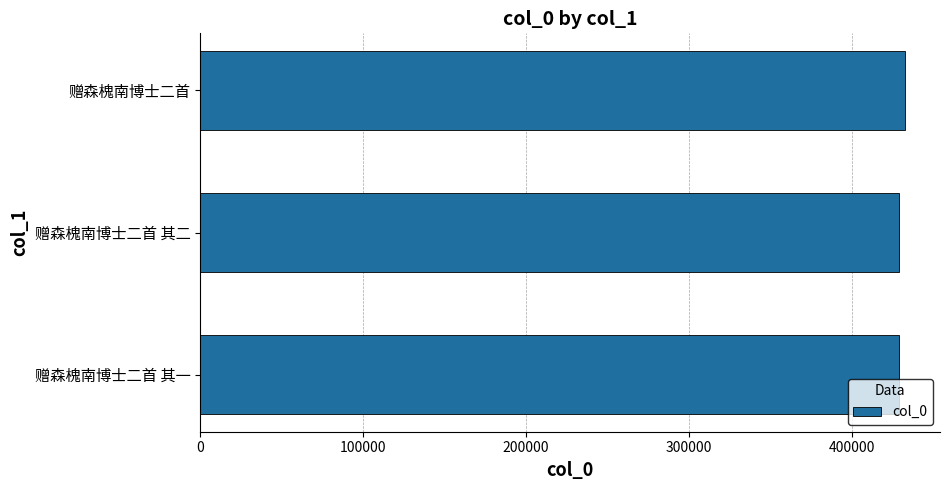

True or false: the data shows 613571 at 赠森槐南博士二首.

False